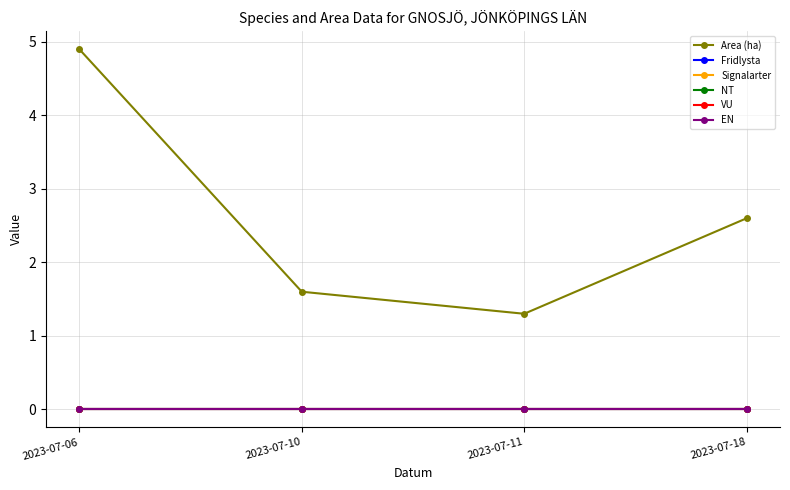

Which category has the highest value in the VU series?

2023-07-06